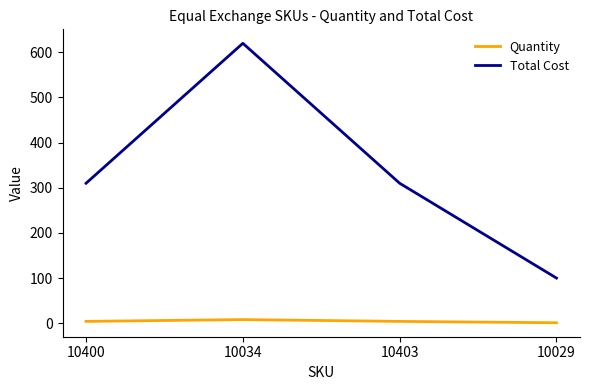

At which category does Total Cost reach its first local peak?

10034